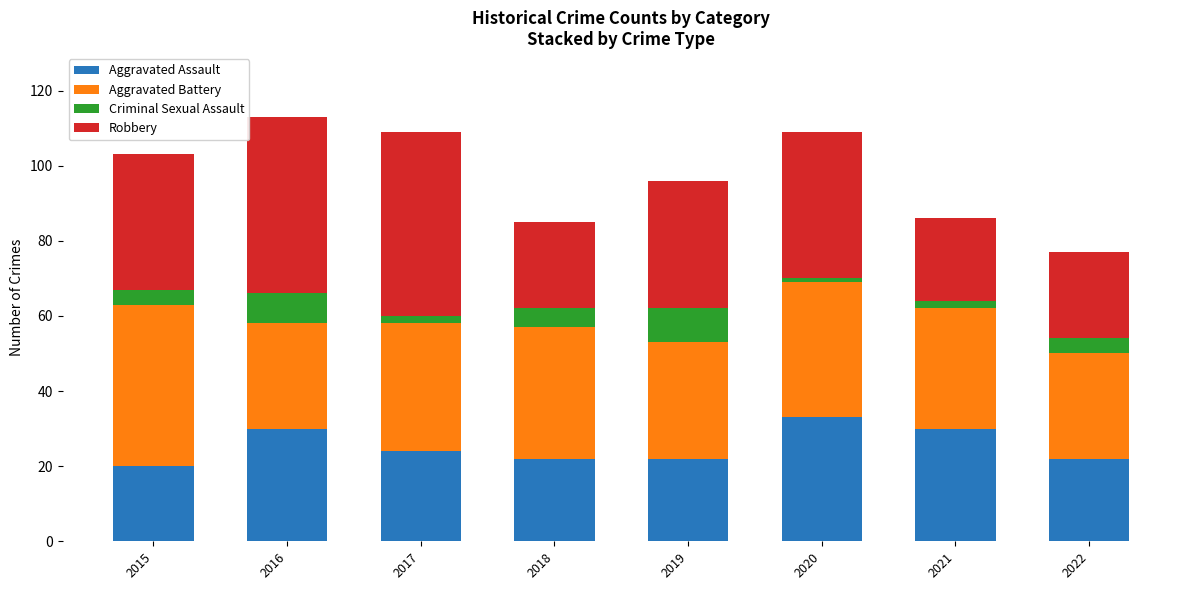

What is the sum of all Aggravated Assault values?

203